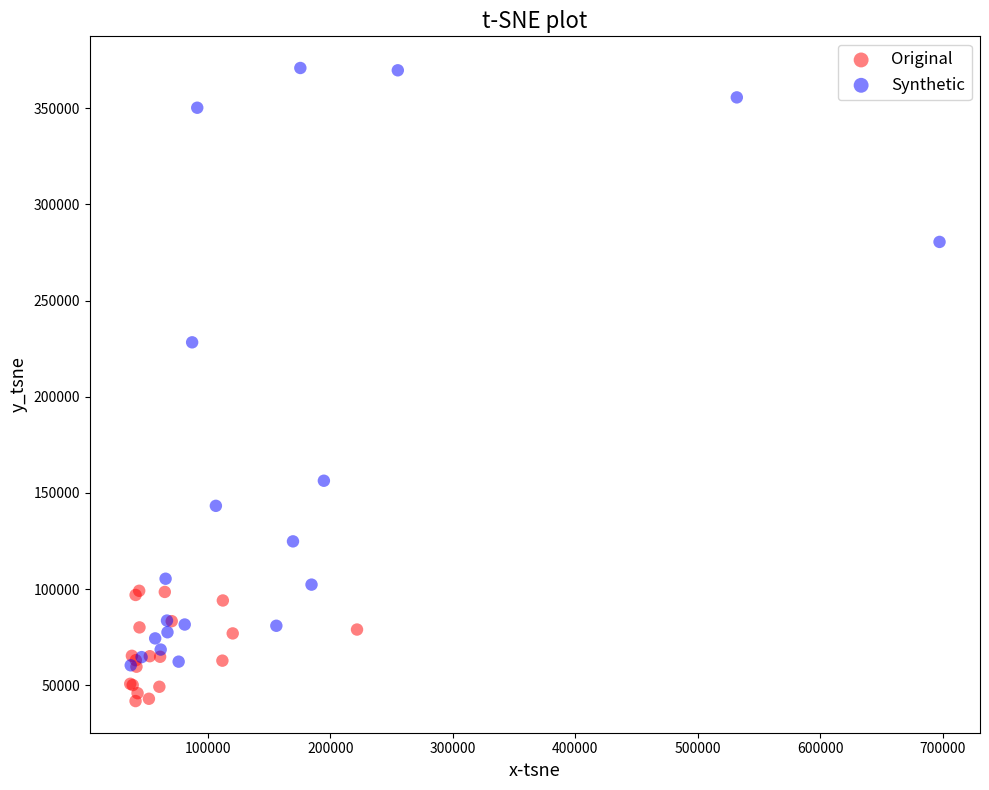

Which series contains the highest Y value?

Synthetic